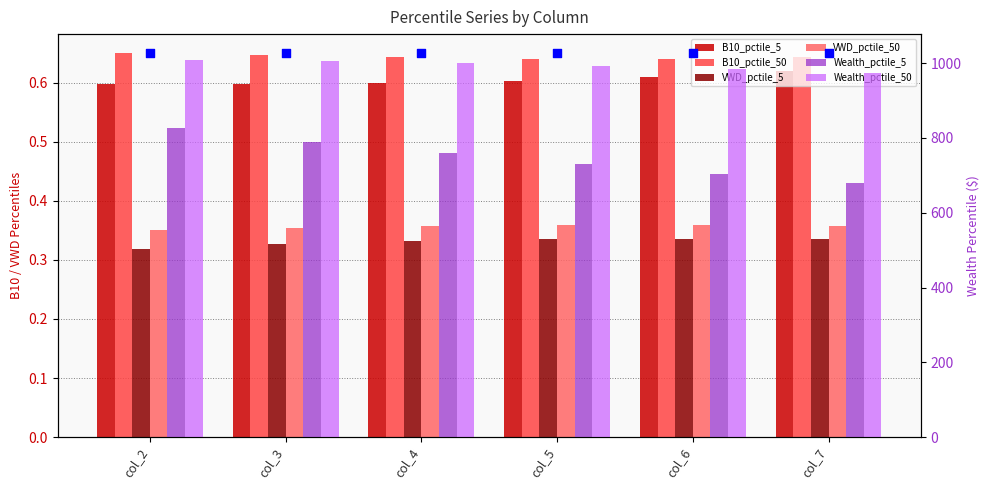

Is the value of B10_pctile_5 at col_3 greater than the value of B10_pctile_50 at col_4?

No